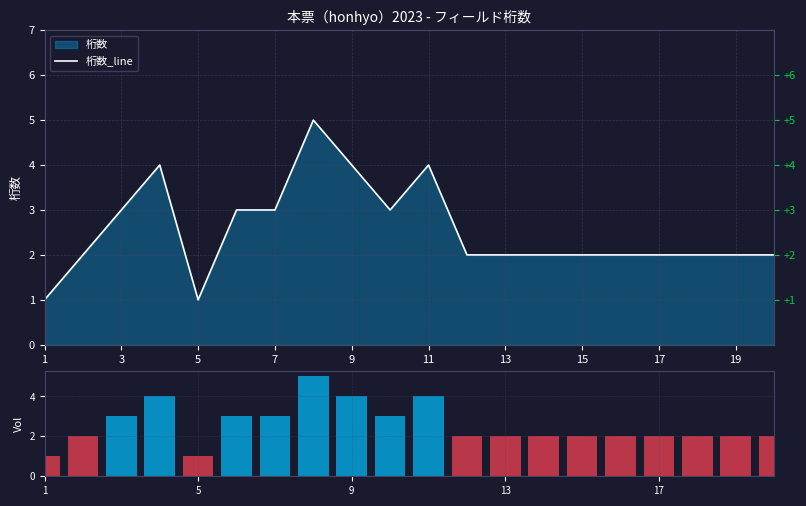

How many bars are there in each group?

2